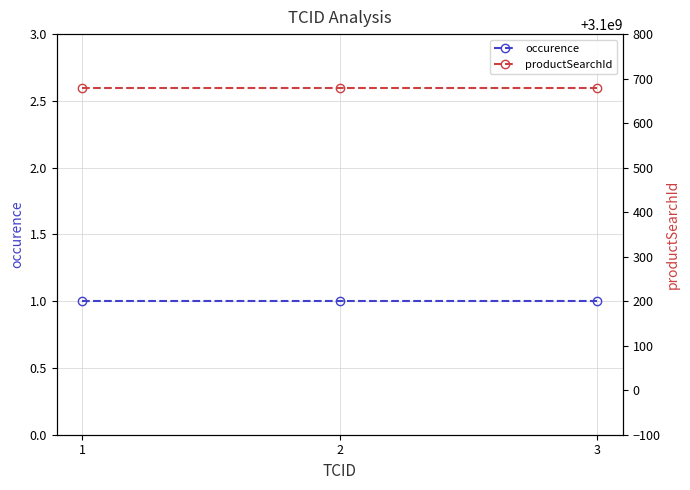

How many series are shown in this chart?

2